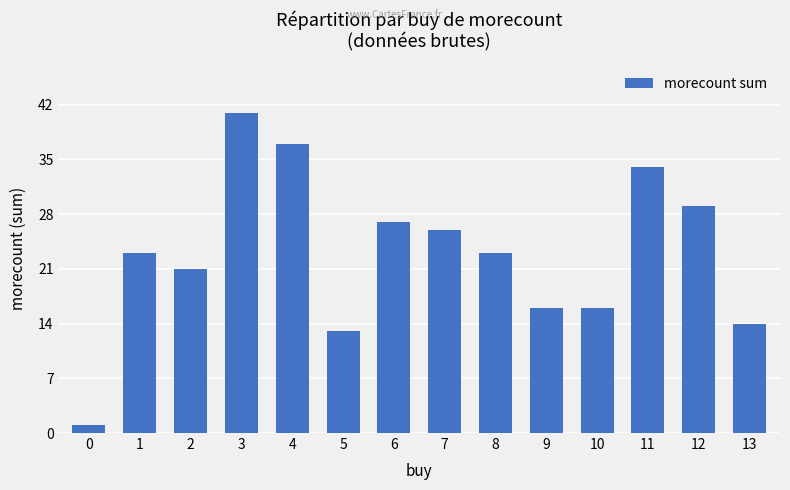

What is the difference between the maximum and second lowest values?

28